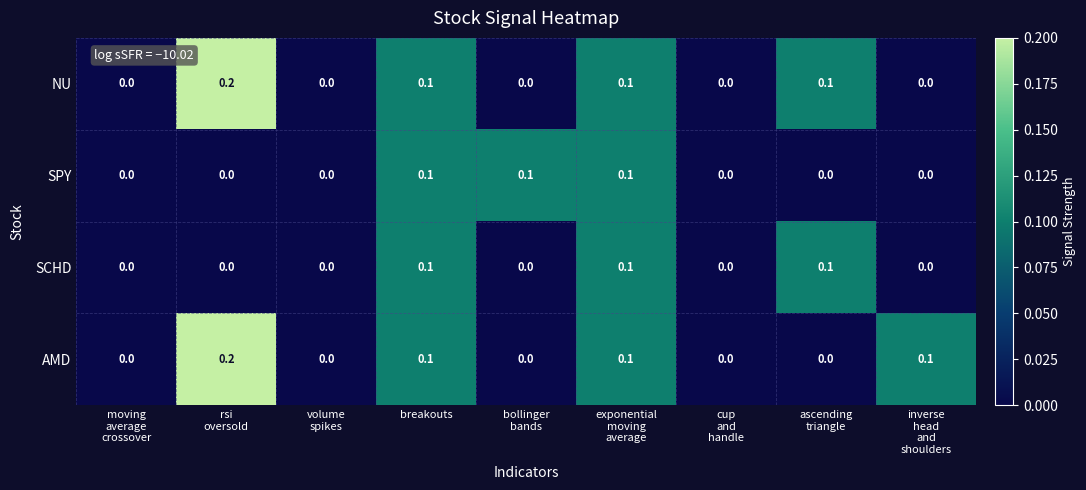

What is the sum of all SPY values?

0.3